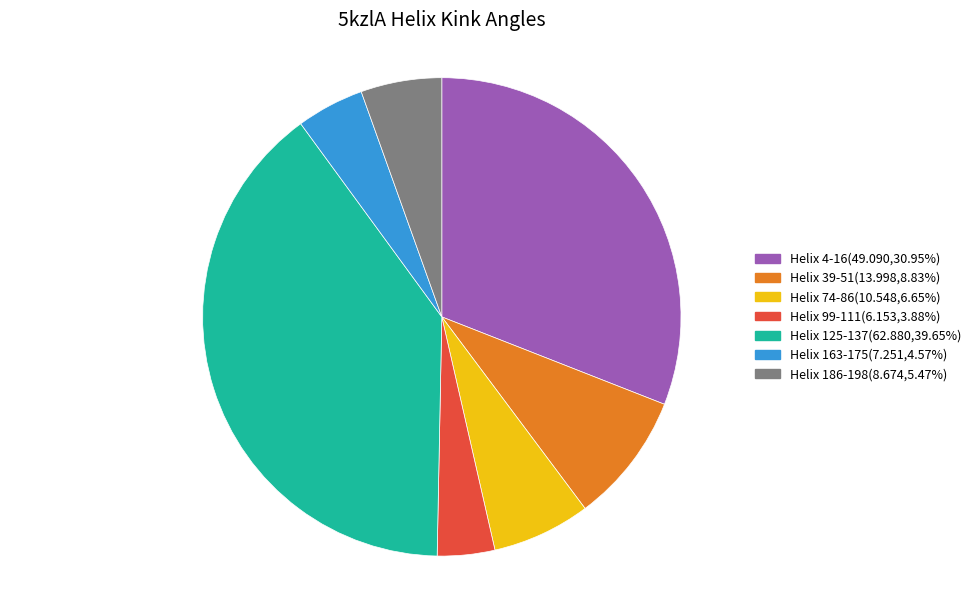

Approximately how many times larger is the value at Helix 99-111(6.153,3.88%) compared to Helix 163-175(7.251,4.57%)?

0.8